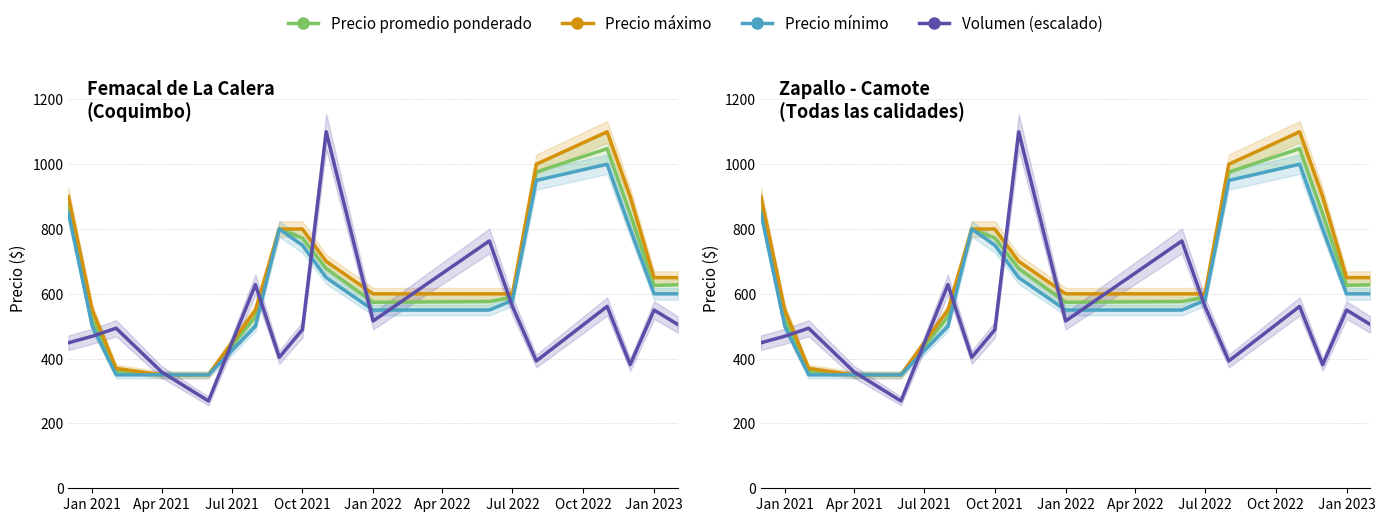

Where does the Volumen (escalado) series first go above 493?

Jul 2021